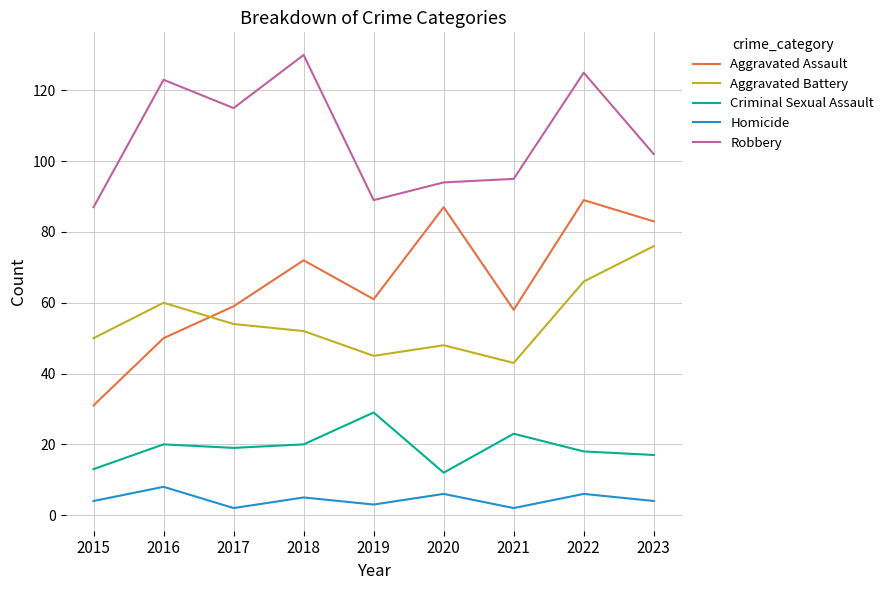

Is the value of Homicide at 2017 greater than the value of Aggravated Assault at 2023?

No